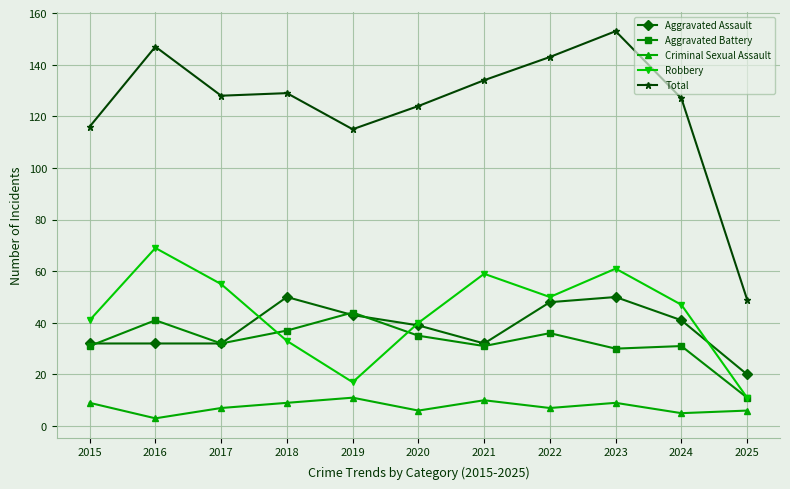

Is it true that Criminal Sexual Assault equals 5 at 2024?

True